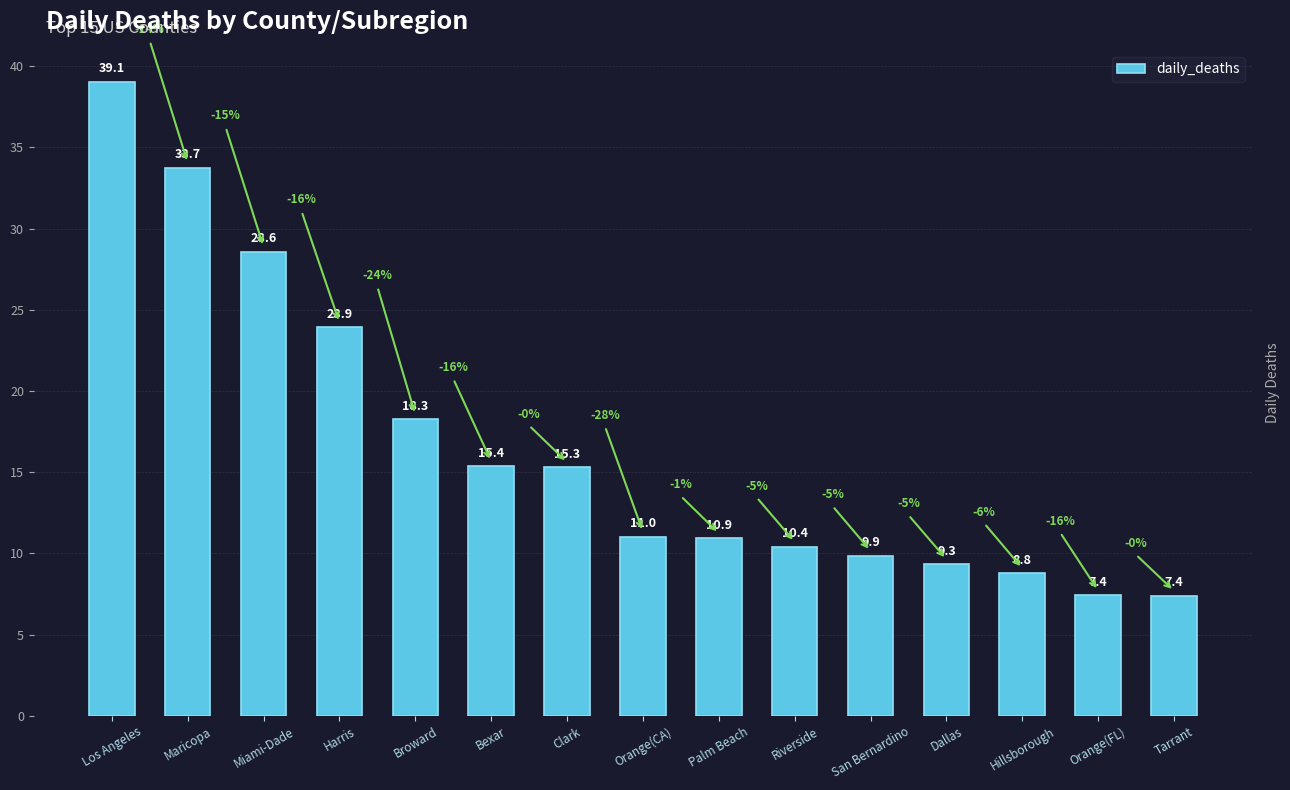

What is the sum of the values at Miami-Dade and Clark?

43.9